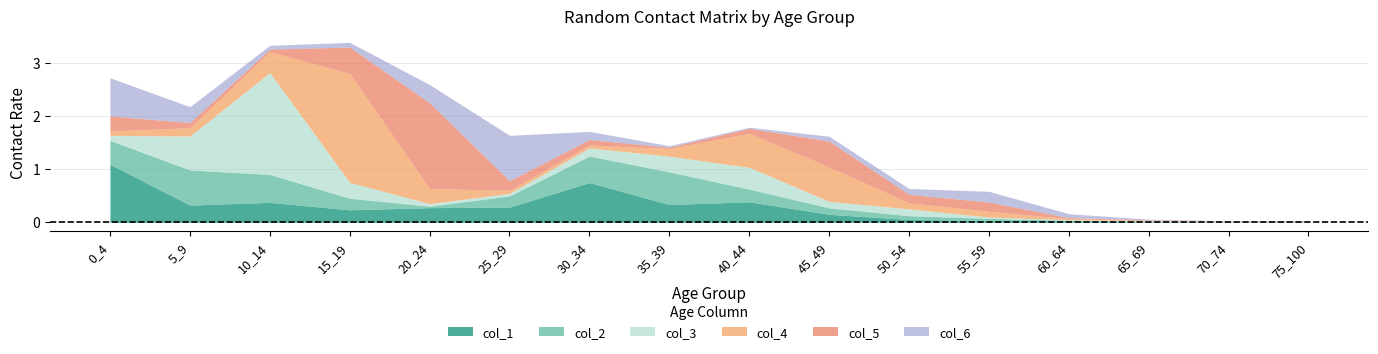

After their last crossing, which series has the higher values: col_4 or col_3?

col_3